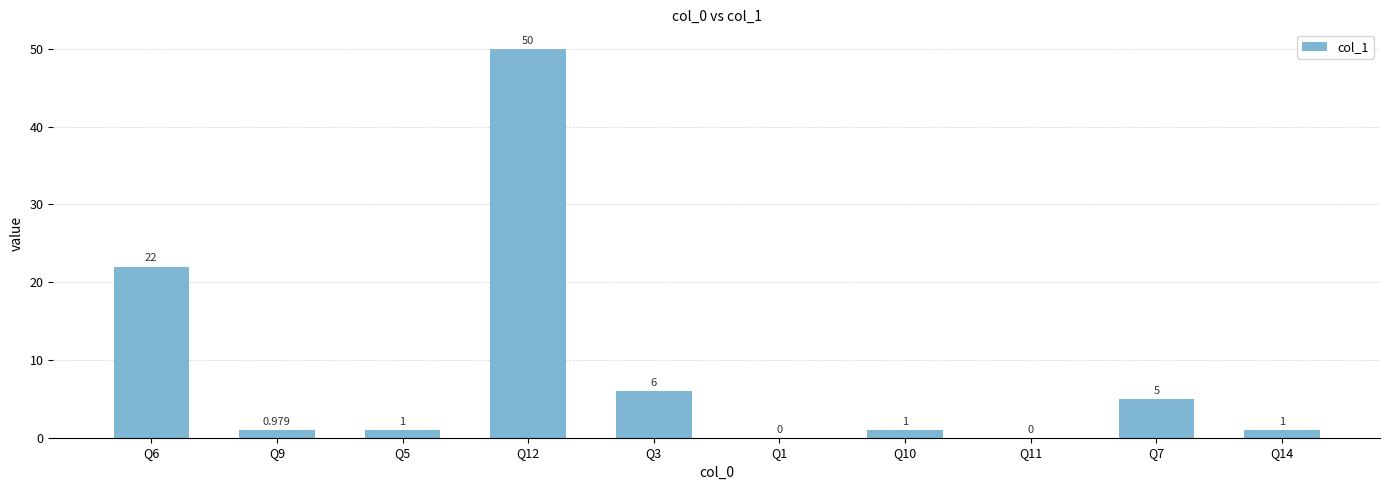

List the labels in order of value, largest first.

Q12, Q6, Q3, Q7, Q5, Q10, Q14, Q9, Q1, Q11